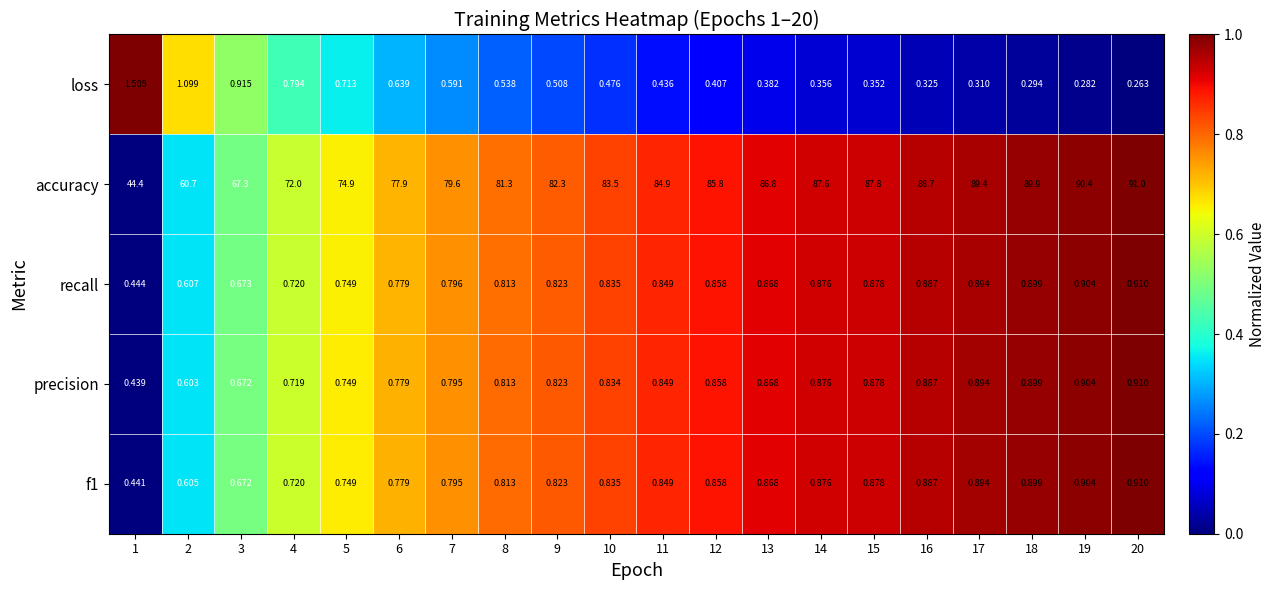

Which series changed the most between 4 and 10?

accuracy